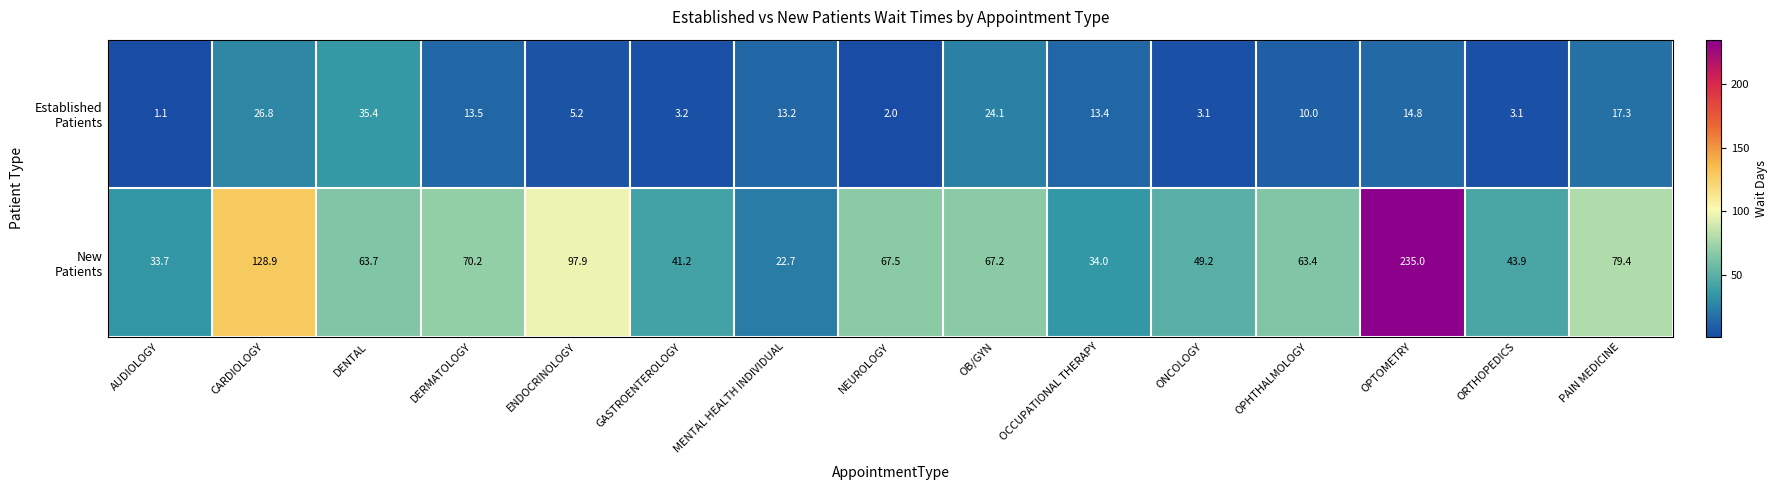

What is the total value across all series at PAIN MEDICINE?

96.7